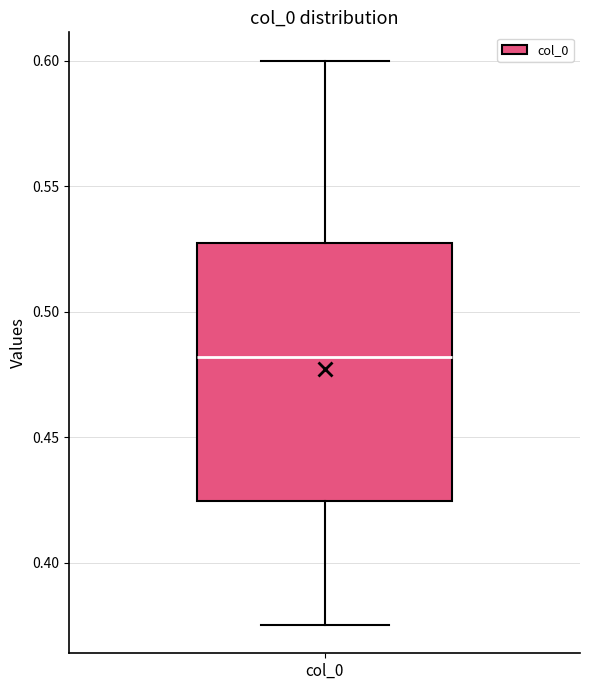

Transcribe this box plot: give where the median line is, the range the box spans, and where the two whiskers end, as read against the y-axis. The values are not printed on the chart, so give them approximately, as read against the axis.

median 0.480, box 0.425 to 0.525, whiskers 0.375 to 0.600